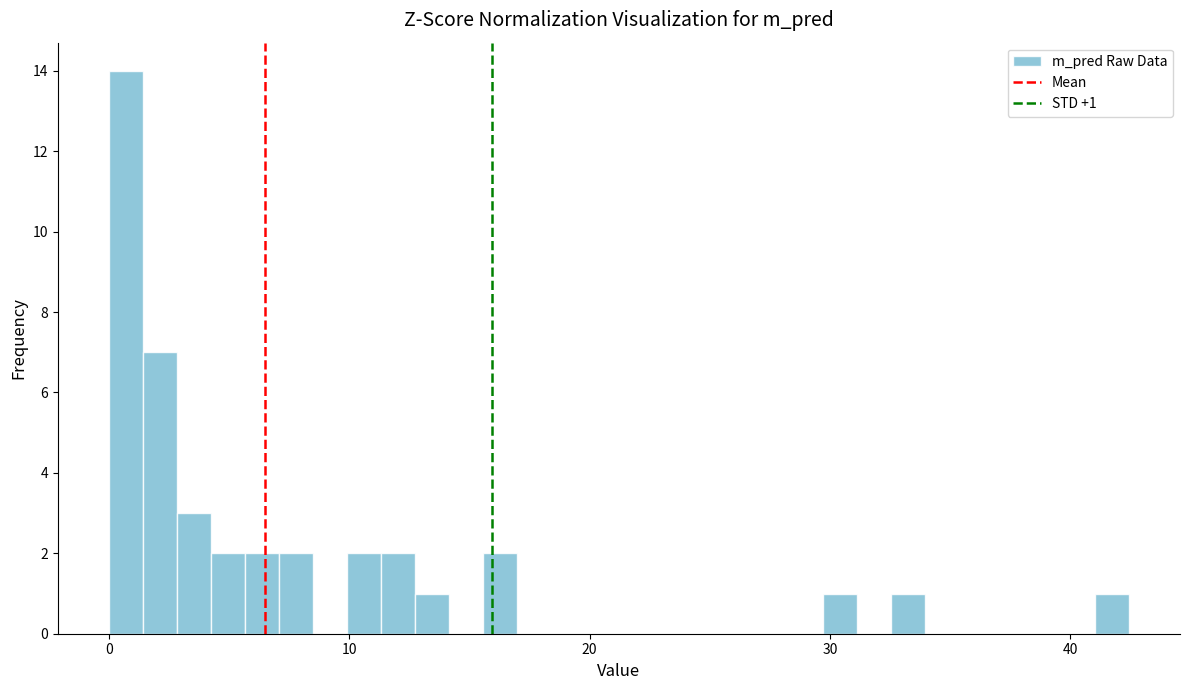

Read against the x-axis, roughly where is the centre of the tallest bar?

1